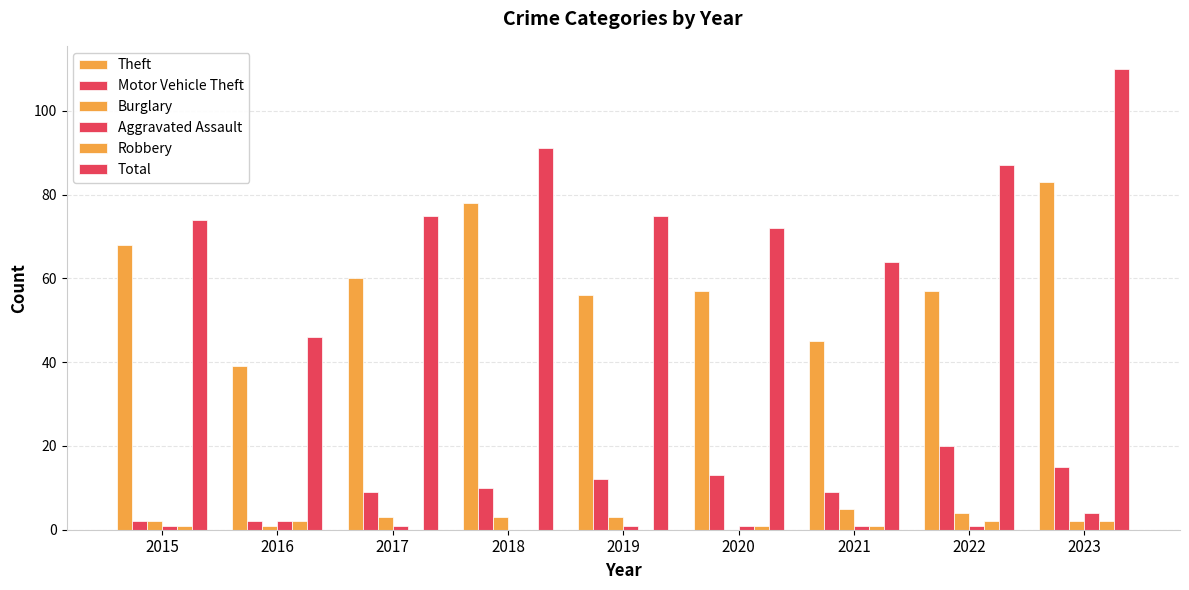

Read the Burglary value at 2016.

1